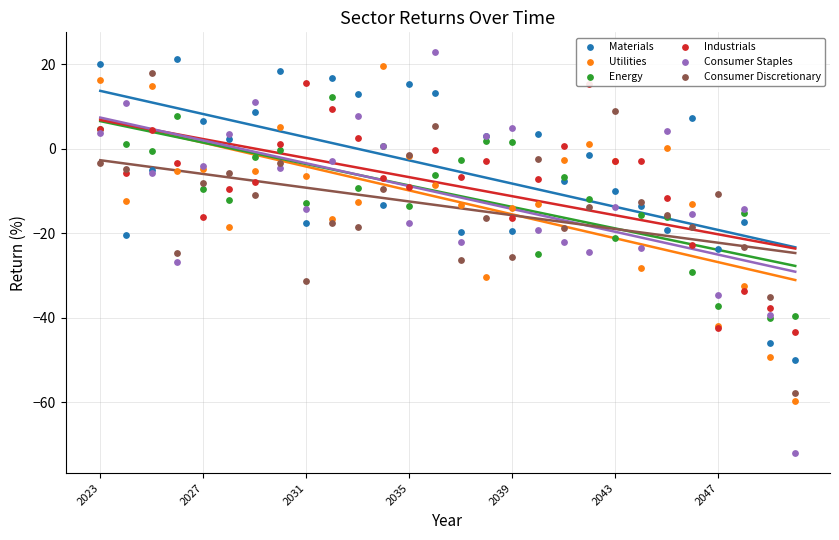

Which series reaches the maximum Y coordinate?

Consumer Staples